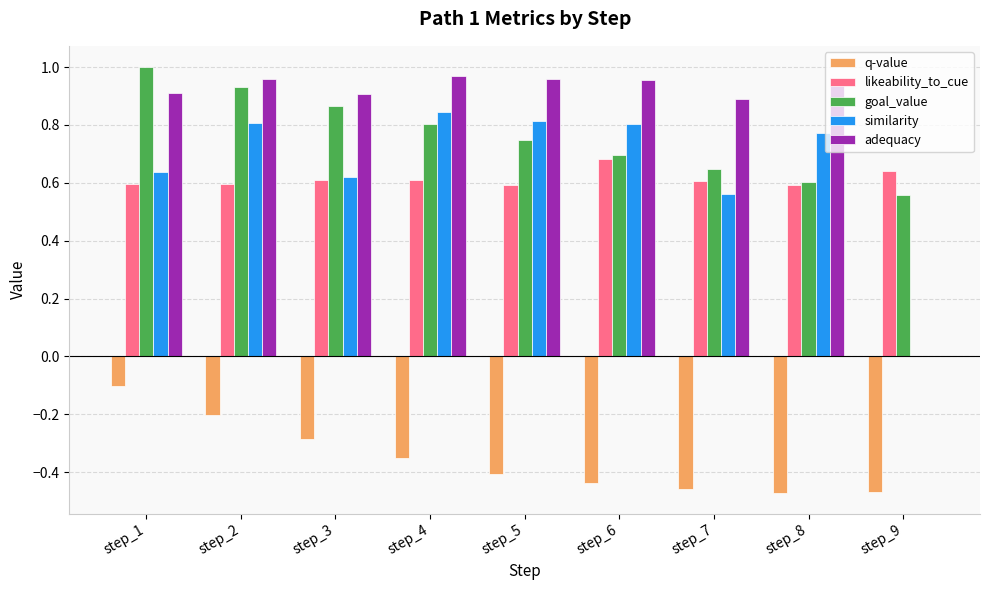

At which label does likeability_to_cue reach its peak?

step_6